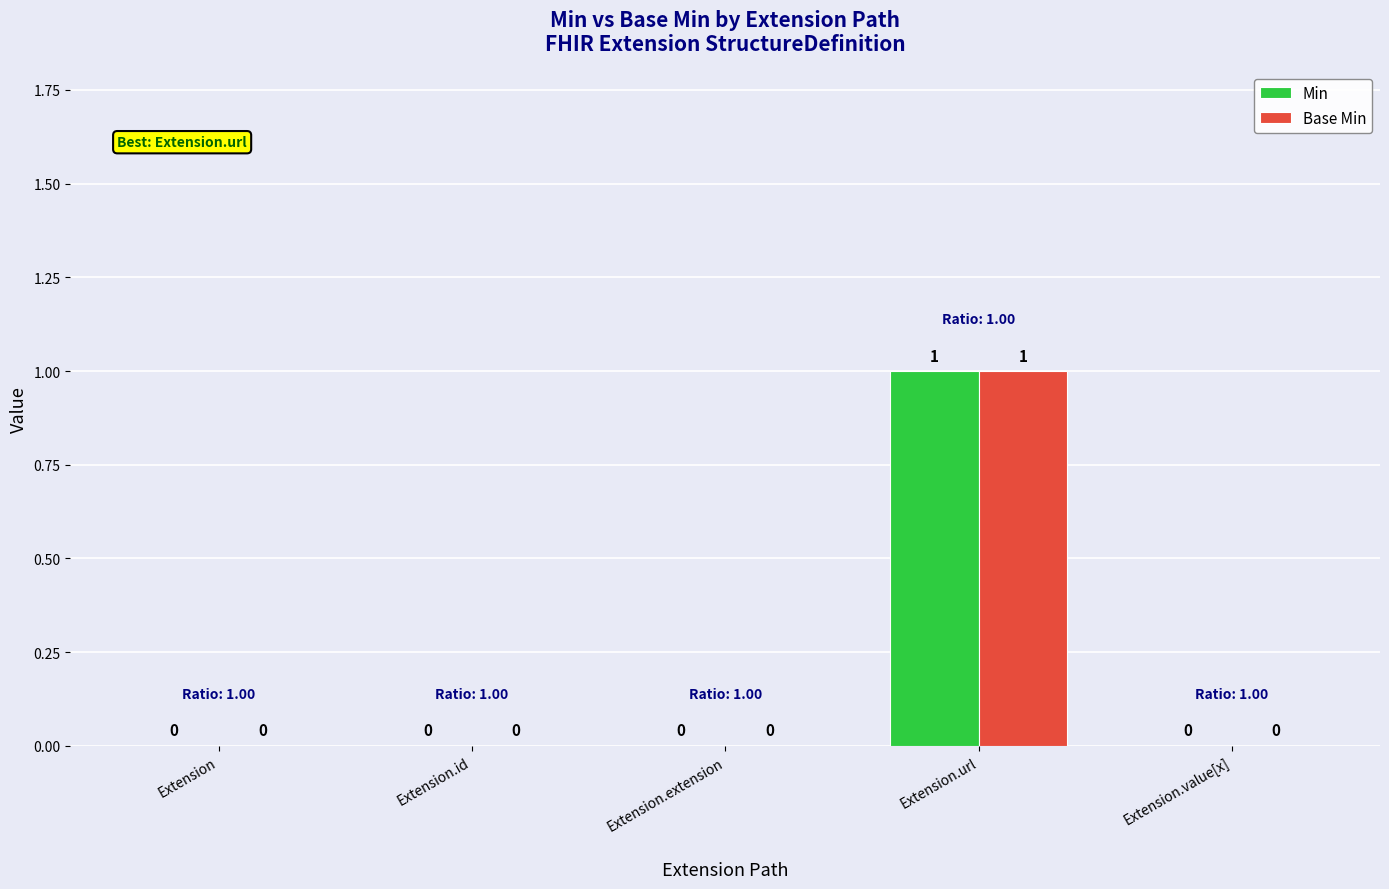

How many groups of bars are there?

5